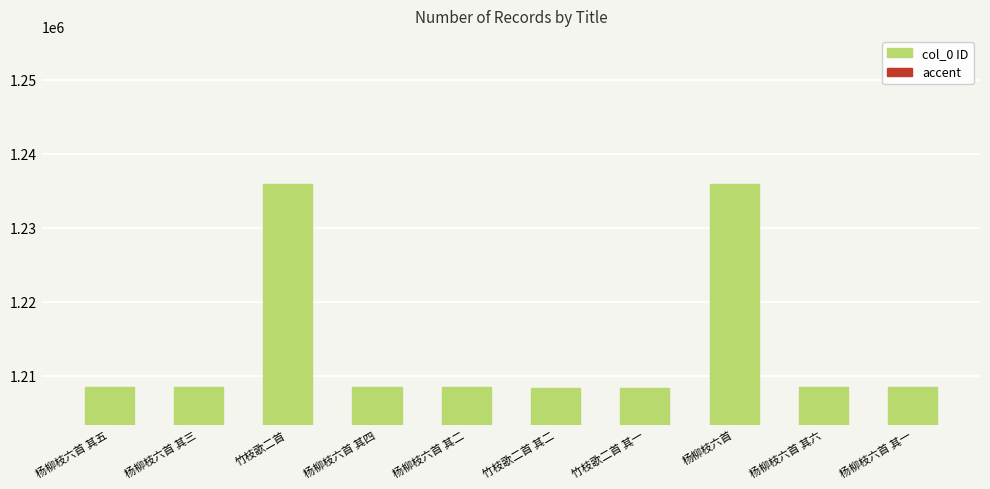

Are the bars horizontal?

No